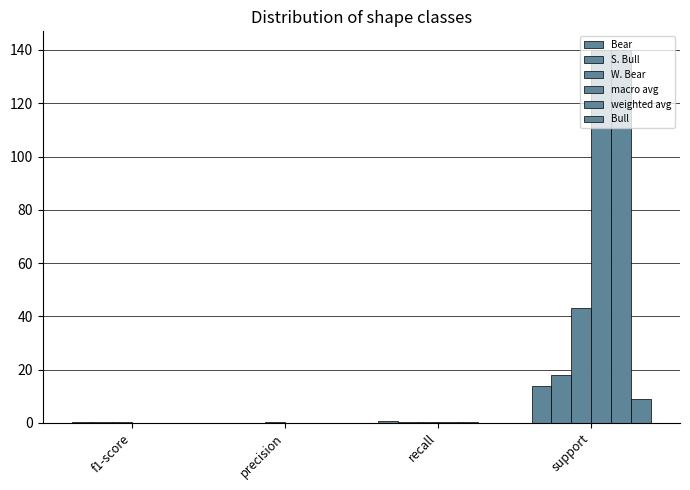

True or false: macro avg has a value of 49.8 at support.

False